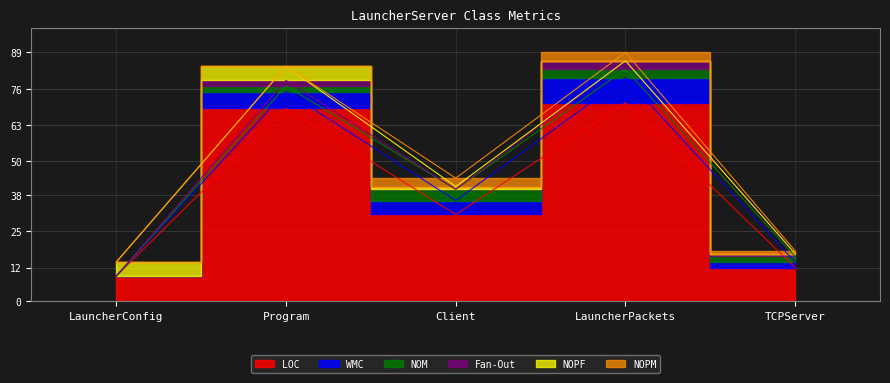

The LOC series shows 37 at Program. True or false?

False